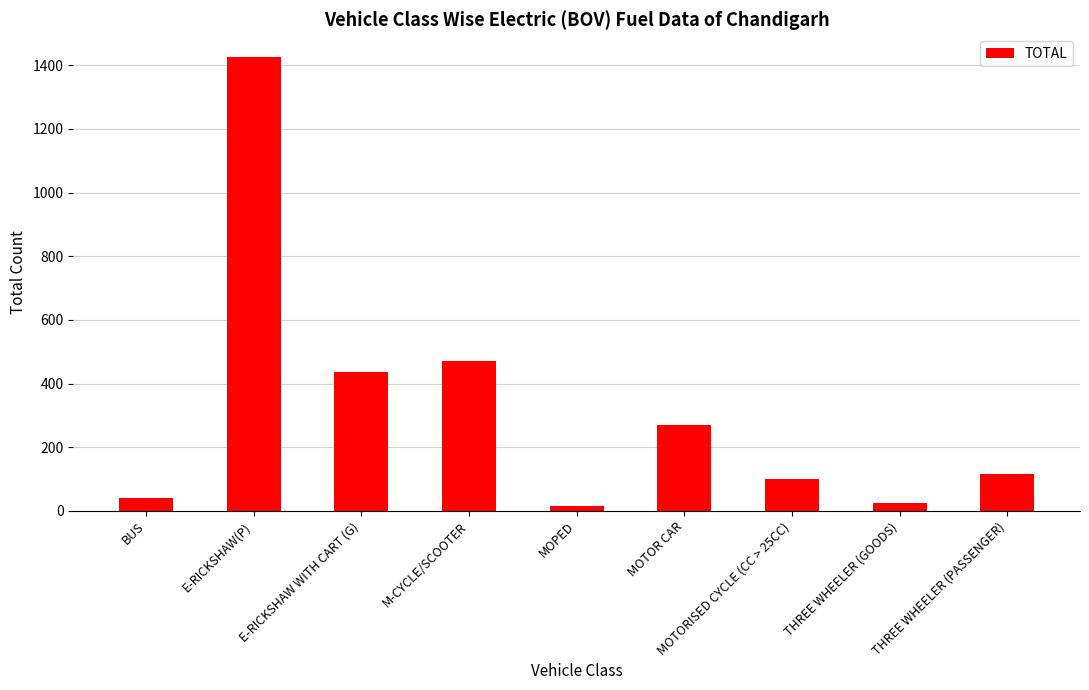

What is the label of the 8th bar from the right?

E-RICKSHAW(P)